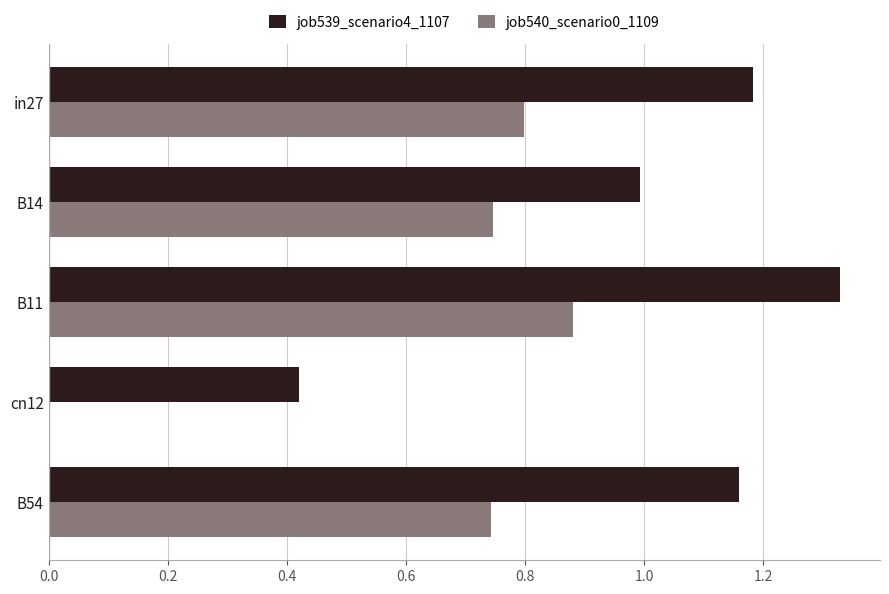

What is the sum of the job540_scenario0_1109 values at B11 and in27?

1.7